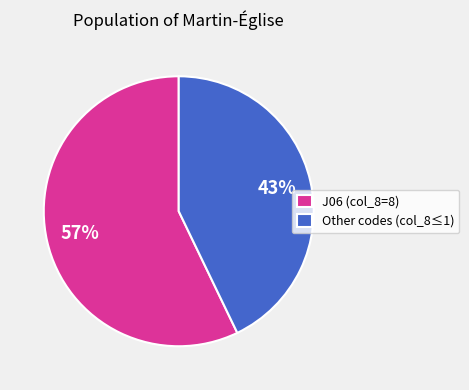

Is Other codes (col_8≤1) the majority of the pie?

No